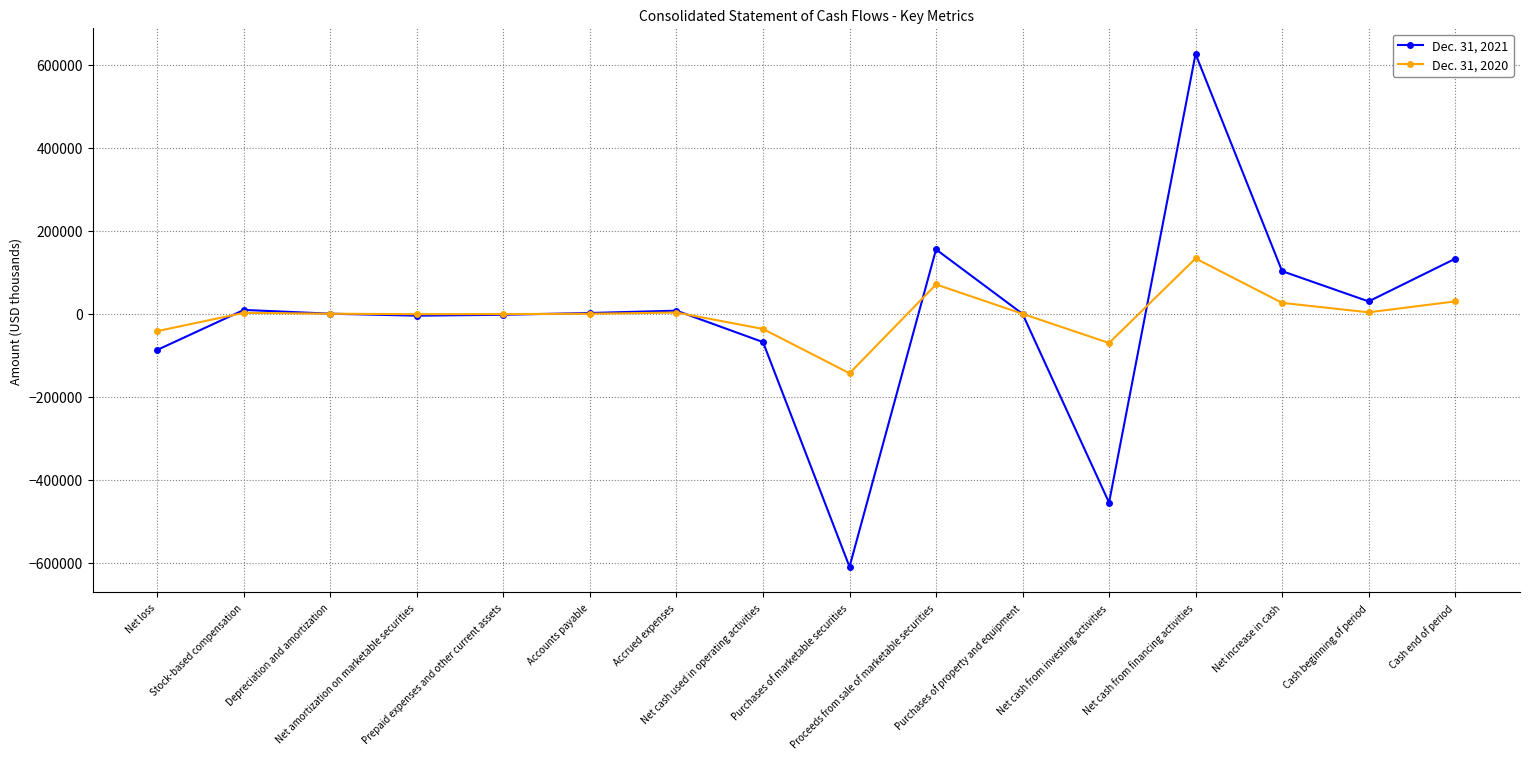

Does the chart have visible grid lines?

Yes